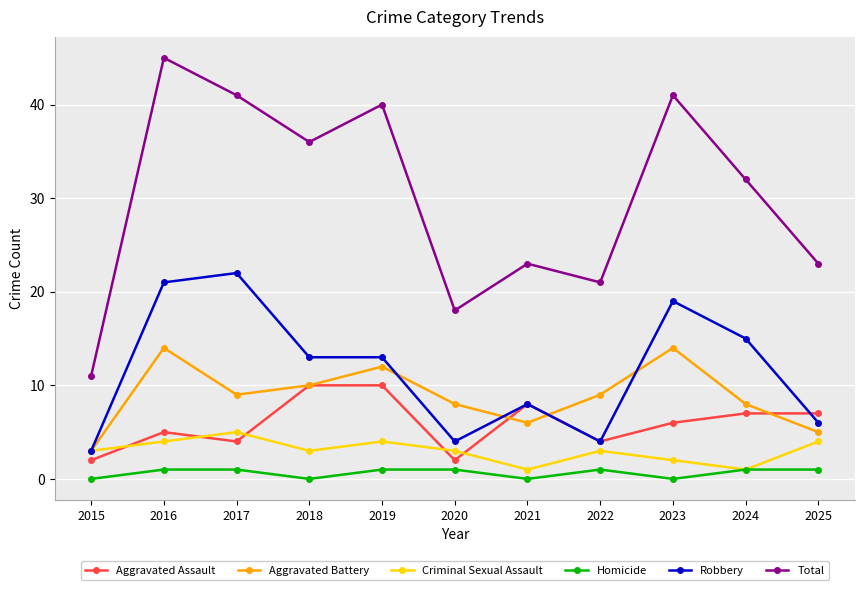

What is the maximum value for Criminal Sexual Assault?

5